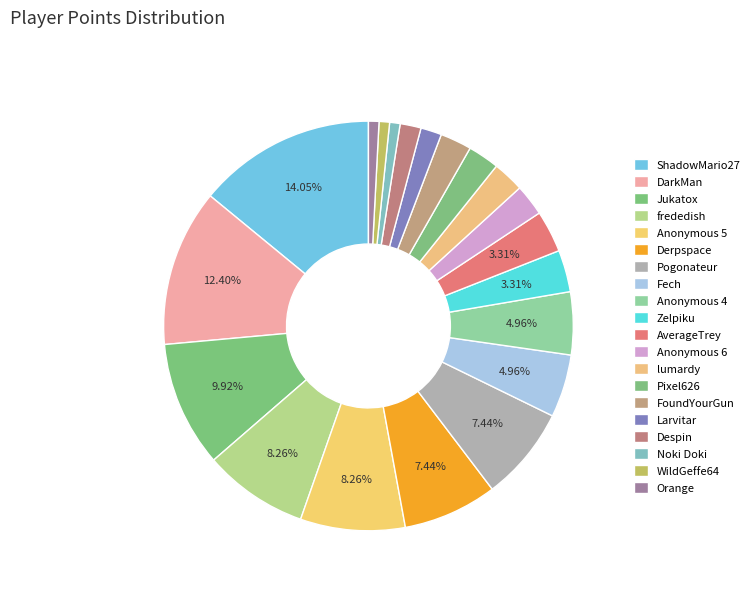

To the nearest percent, what is the difference between the Fech and ShadowMario27 slice percentages?

9%